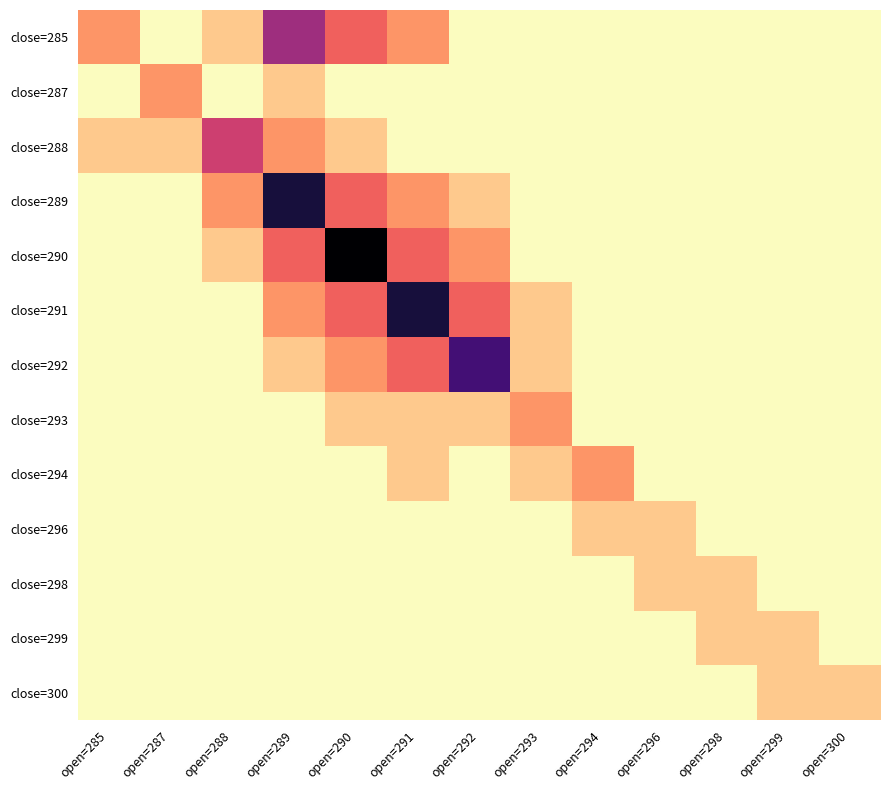

Reading left to right, what are all the values shown in this chart?

close=285: open=285=2	open=287=0	open=288=1	open=289=5	open=290=3	open=291=2	open=292=0	open=293=0	open=294=0	open=296=0	open=298=0	open=299=0	open=300=0
close=287: open=285=0	open=287=2	open=288=0	open=289=1	open=290=0	open=291=0	open=292=0	open=293=0	open=294=0	open=296=0	open=298=0	open=299=0	open=300=0
close=288: open=285=1	open=287=1	open=288=4	open=289=2	open=290=1	open=291=0	open=292=0	open=293=0	open=294=0	open=296=0	open=298=0	open=299=0	open=300=0
close=289: open=285=0	open=287=0	open=288=2	open=289=8	open=290=3	open=291=2	open=292=1	open=293=0	open=294=0	open=296=0	open=298=0	open=299=0	open=300=0
close=290: open=285=0	open=287=0	open=288=1	open=289=3	open=290=9	open=291=3	open=292=2	open=293=0	open=294=0	open=296=0	open=298=0	open=299=0	open=300=0
close=291: open=285=0	open=287=0	open=288=0	open=289=2	open=290=3	open=291=8	open=292=3	open=293=1	open=294=0	open=296=0	open=298=0	open=299=0	open=300=0
close=292: open=285=0	open=287=0	open=288=0	open=289=1	open=290=2	open=291=3	open=292=7	open=293=1	open=294=0	open=296=0	open=298=0	open=299=0	open=300=0
close=293: open=285=0	open=287=0	open=288=0	open=289=0	open=290=1	open=291=1	open=292=1	open=293=2	open=294=0	open=296=0	open=298=0	open=299=0	open=300=0
close=294: open=285=0	open=287=0	open=288=0	open=289=0	open=290=0	open=291=1	open=292=0	open=293=1	open=294=2	open=296=0	open=298=0	open=299=0	open=300=0
close=296: open=285=0	open=287=0	open=288=0	open=289=0	open=290=0	open=291=0	open=292=0	open=293=0	open=294=1	open=296=1	open=298=0	open=299=0	open=300=0
close=298: open=285=0	open=287=0	open=288=0	open=289=0	open=290=0	open=291=0	open=292=0	open=293=0	open=294=0	open=296=1	open=298=1	open=299=0	open=300=0
close=299: open=285=0	open=287=0	open=288=0	open=289=0	open=290=0	open=291=0	open=292=0	open=293=0	open=294=0	open=296=0	open=298=1	open=299=1	open=300=0
close=300: open=285=0	open=287=0	open=288=0	open=289=0	open=290=0	open=291=0	open=292=0	open=293=0	open=294=0	open=296=0	open=298=0	open=299=1	open=300=1